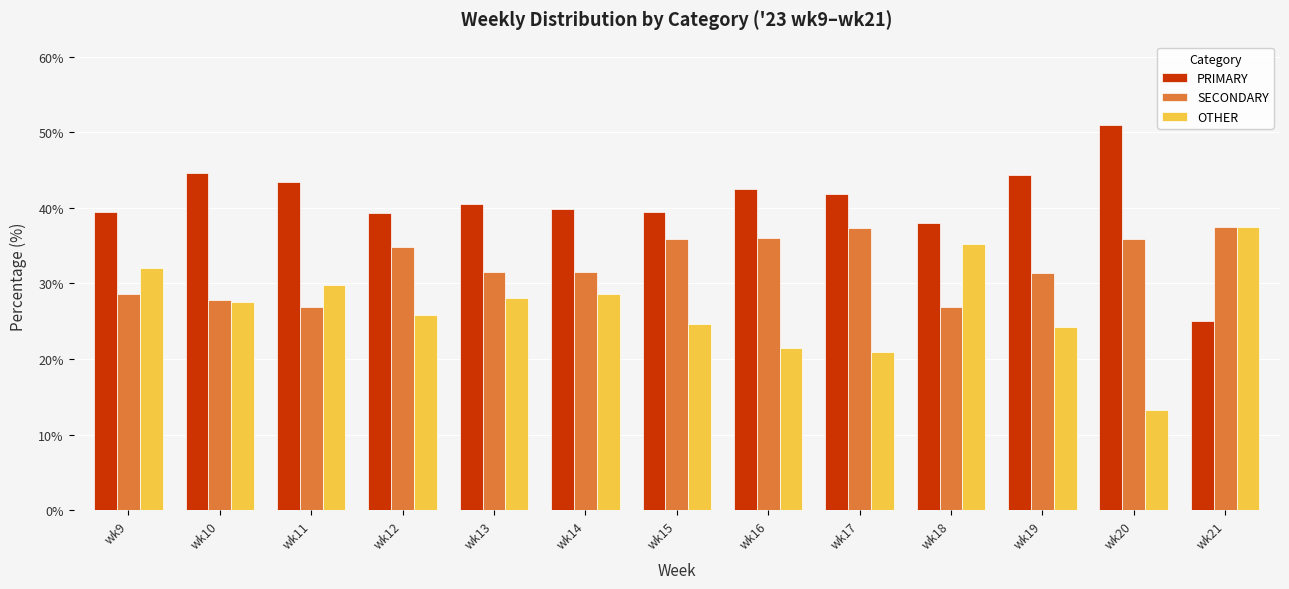

Rank the series at wk18 from highest to lowest value.

PRIMARY, OTHER, SECONDARY